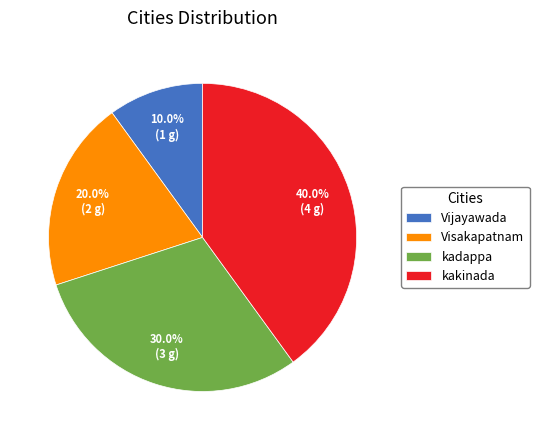

Which has a higher value, kadappa or Vijayawada?

kadappa